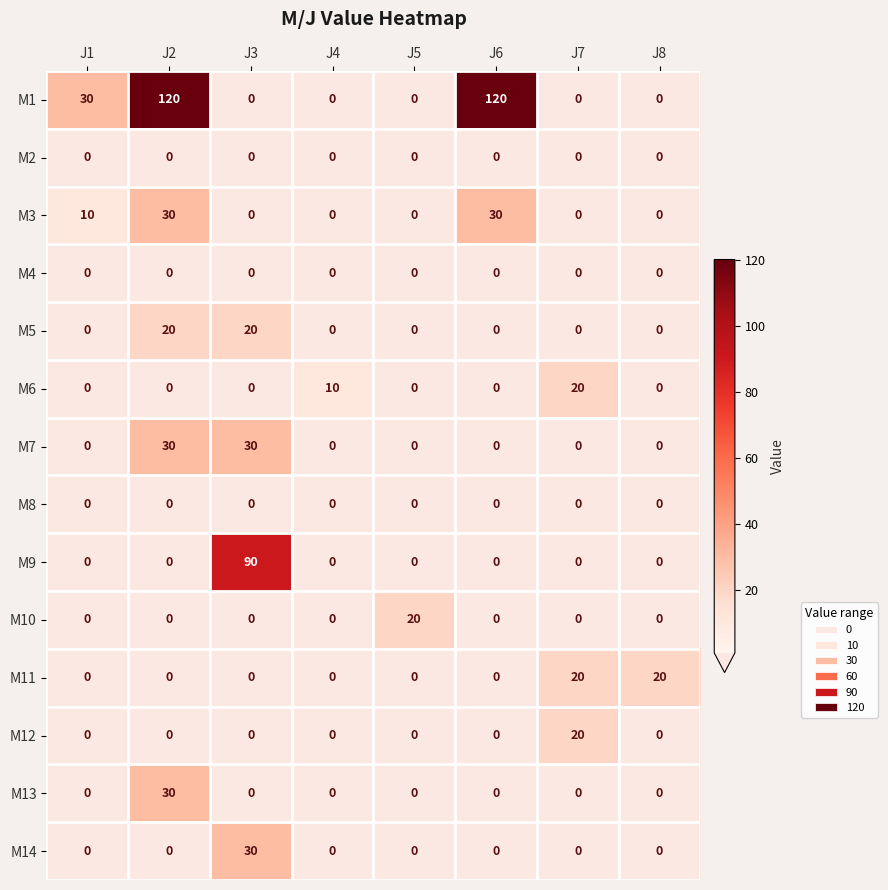

Between J4 and J5, which series saw the biggest shift?

M10